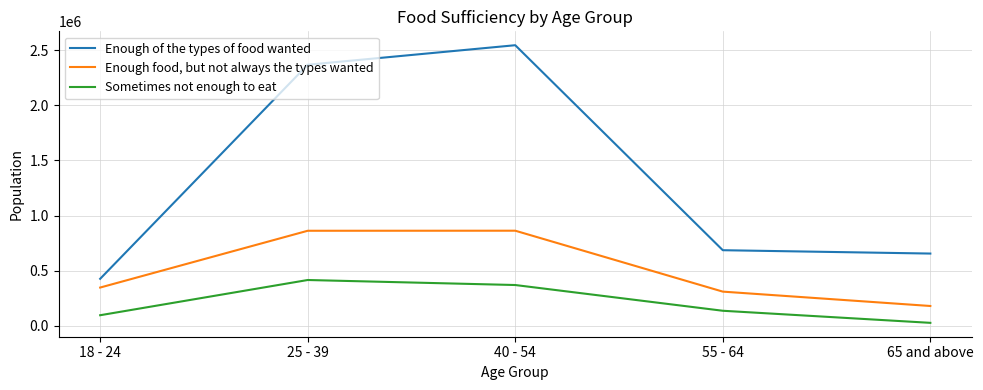

Rank the series by their maximum value, from lowest to highest.

Sometimes not enough to eat, Enough food, but not always the types wanted, Enough of the types of food wanted